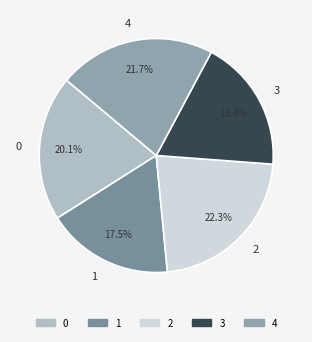

Count the number of slices in the pie.

5